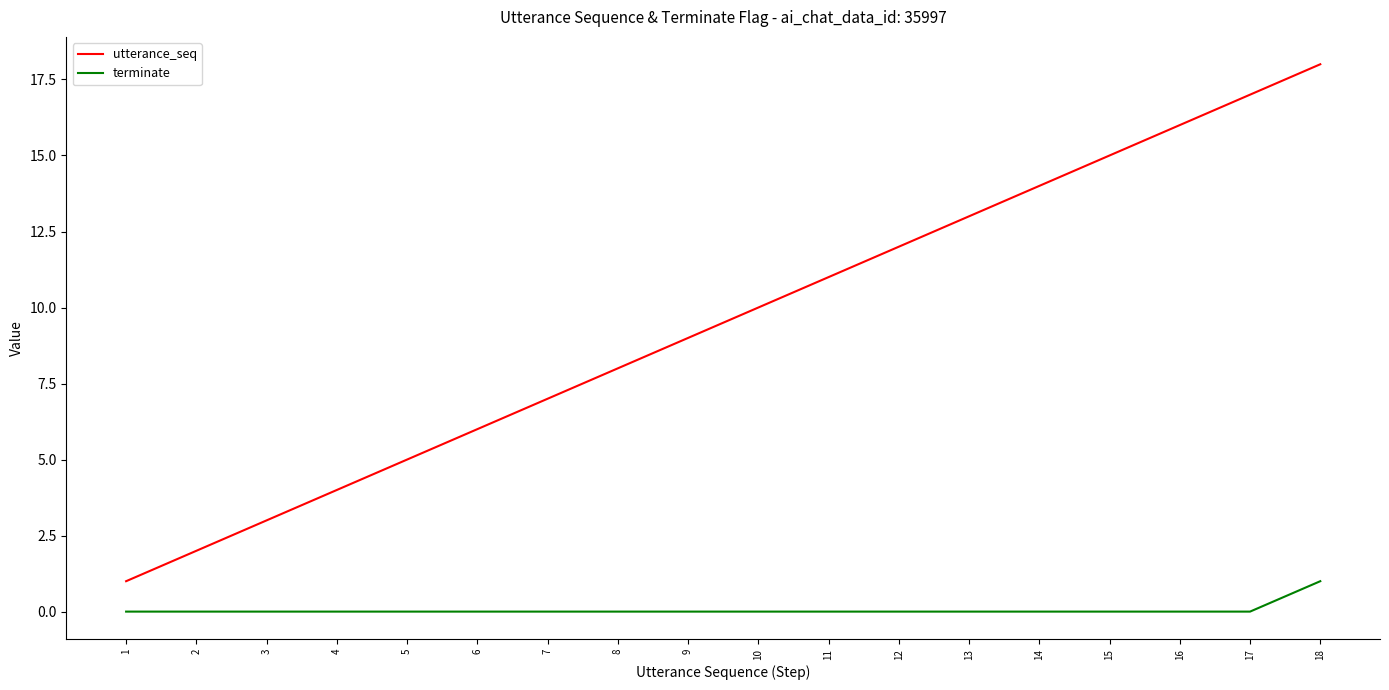

Is the value of terminate at 8 greater than the value of utterance_seq at 3?

No